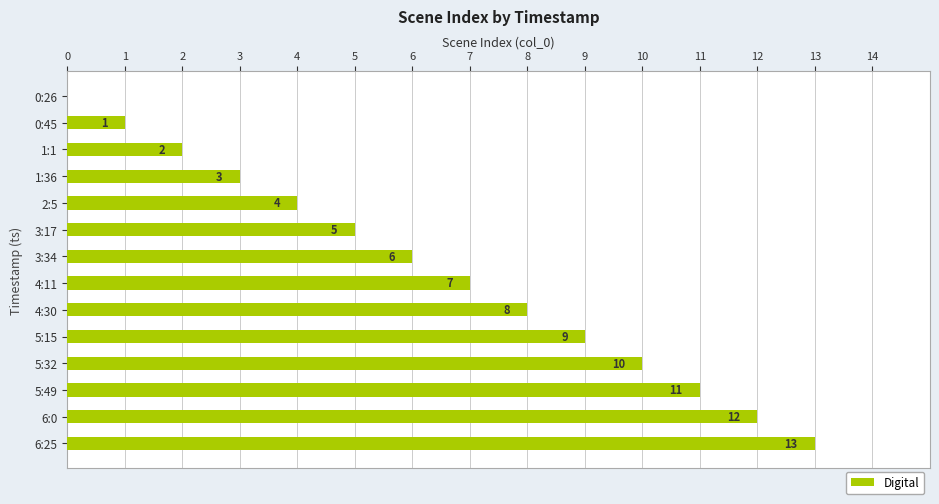

True or false: the data shows 5 at 6:25.

False